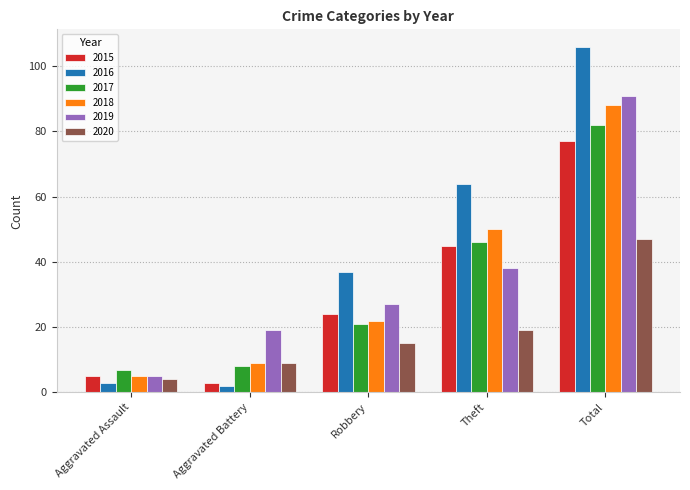

Which series has the largest total across all categories?

2016